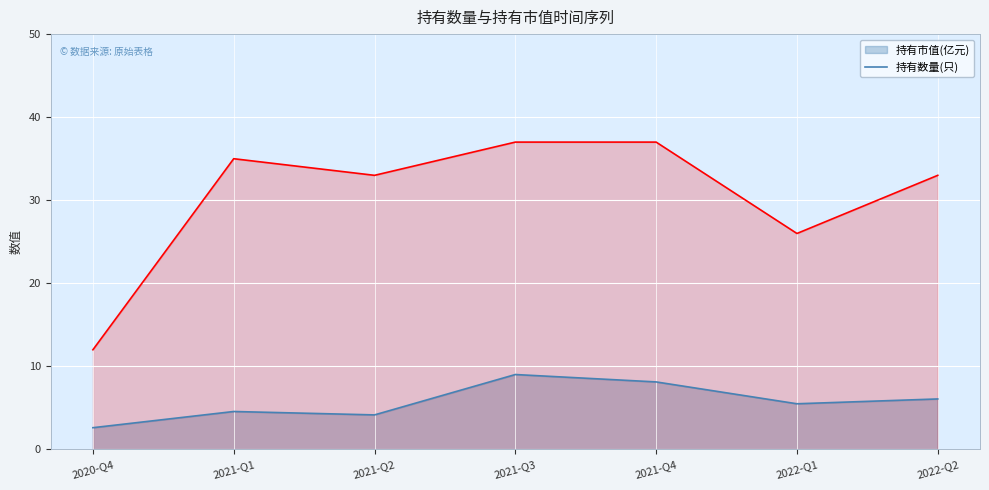

At which category is the sum across all series the highest?

2021-Q3